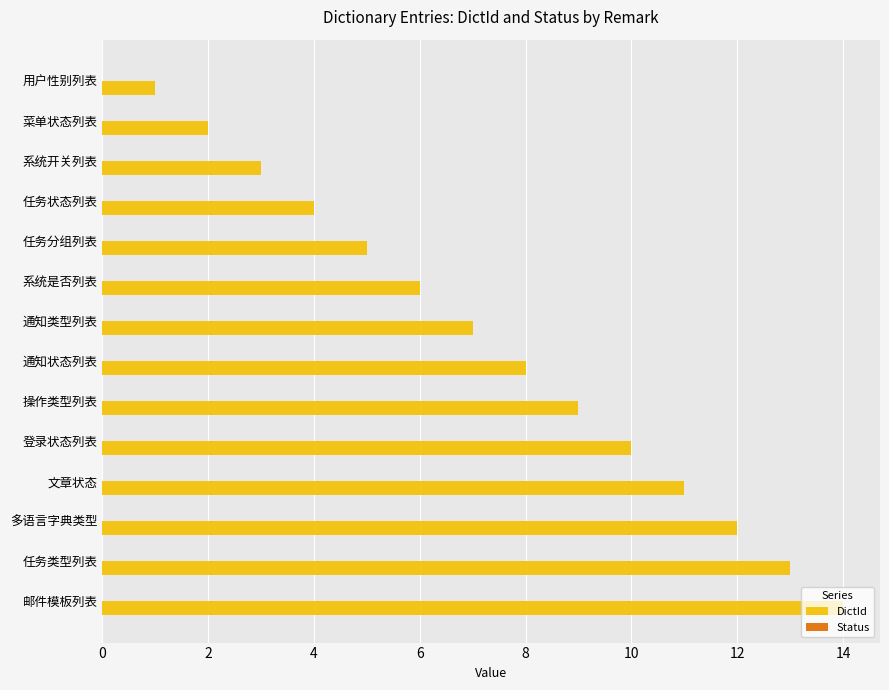

How many series are shown in this chart?

1